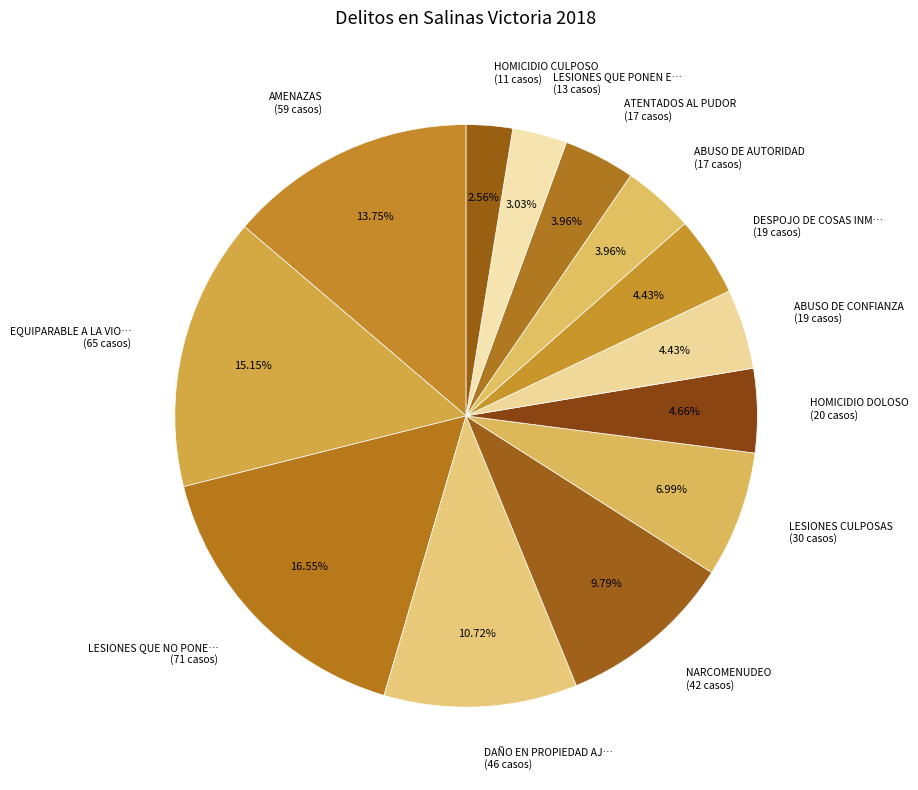

Is the sum of ABUSO DE AUTORIDAD (17 casos) and LESIONES CULPOSAS (30 casos) greater than half?

No